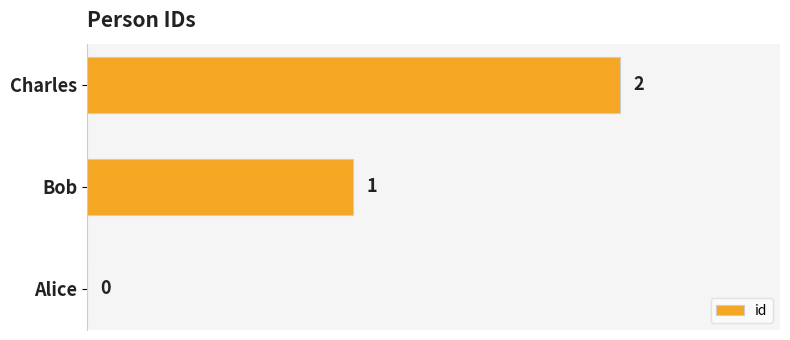

What is the sum of all values?

3